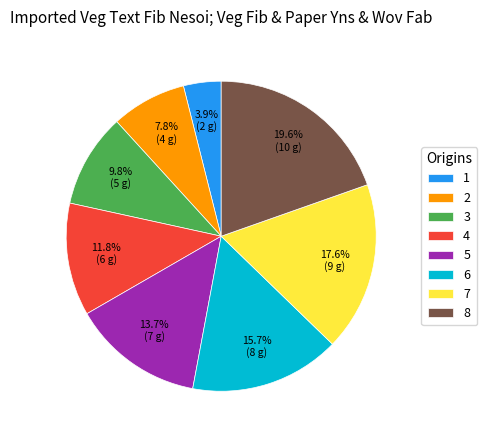

Is there any slice that represents more than half of the pie?

No